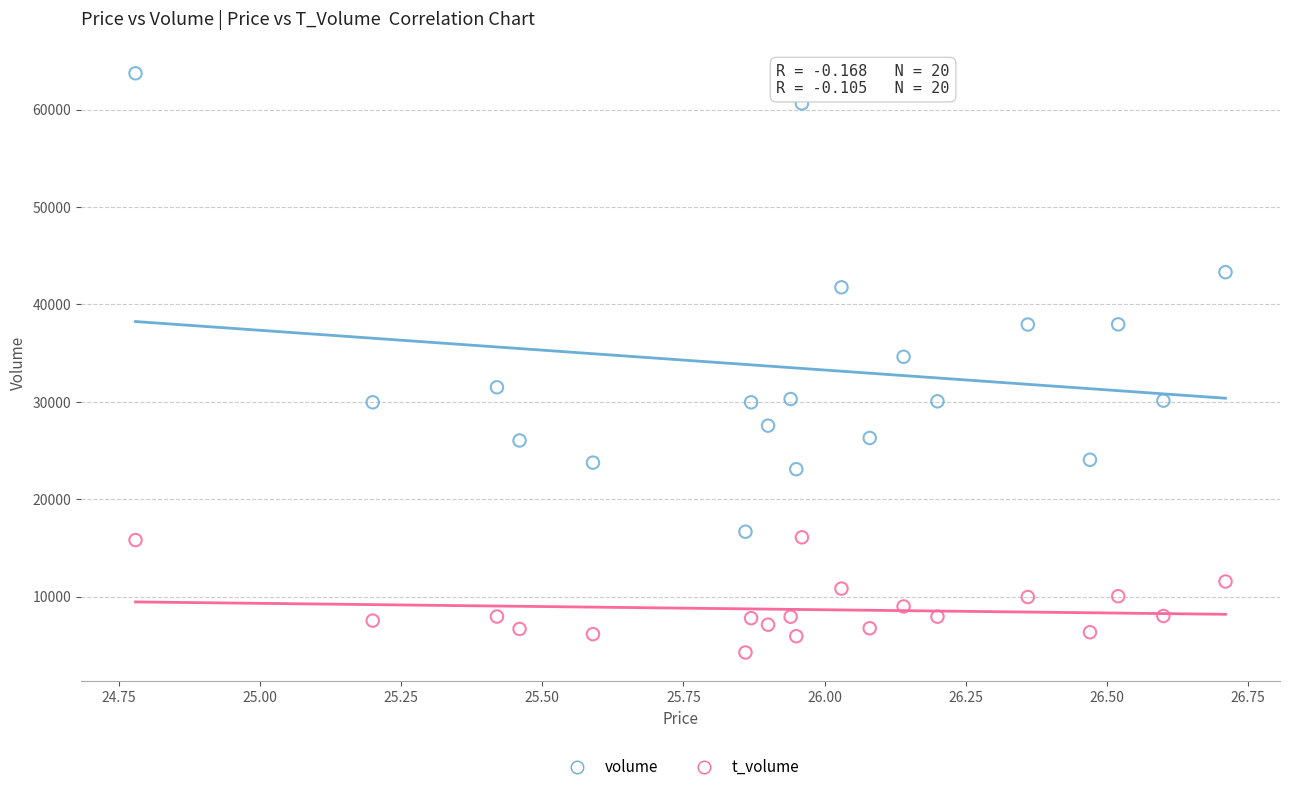

Which series has the largest Y range (max minus min)?

volume